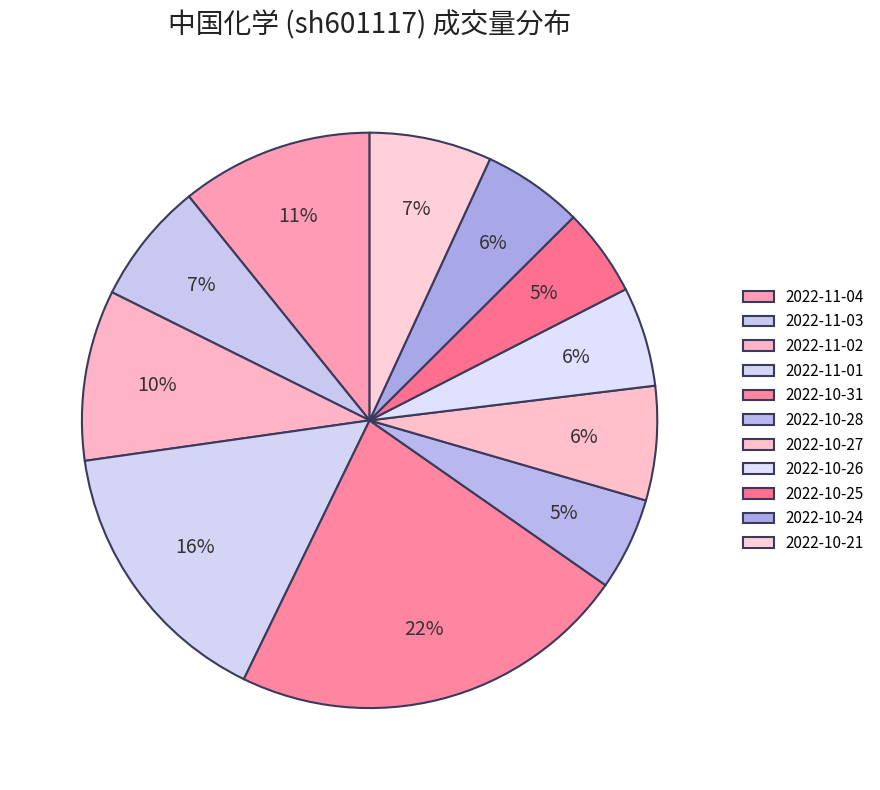

True or false: 2022-10-26 accounts for 6% of the total.

True